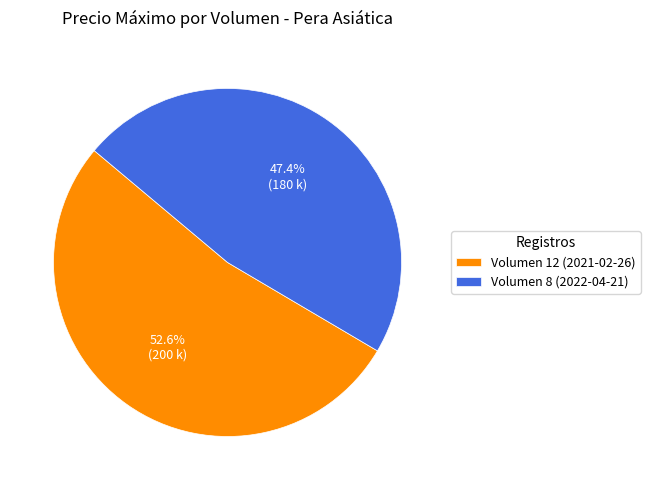

What is the total percentage of Volumen 12 (2021-02-26) and Volumen 8 (2022-04-21)?

100.0%